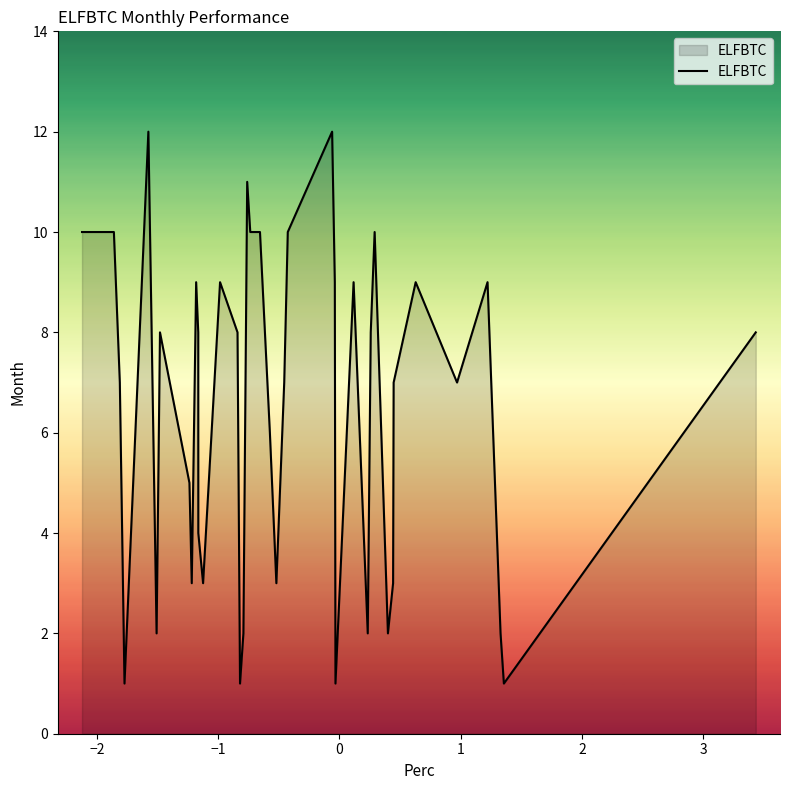

What is the difference between the maximum and minimum values?

11